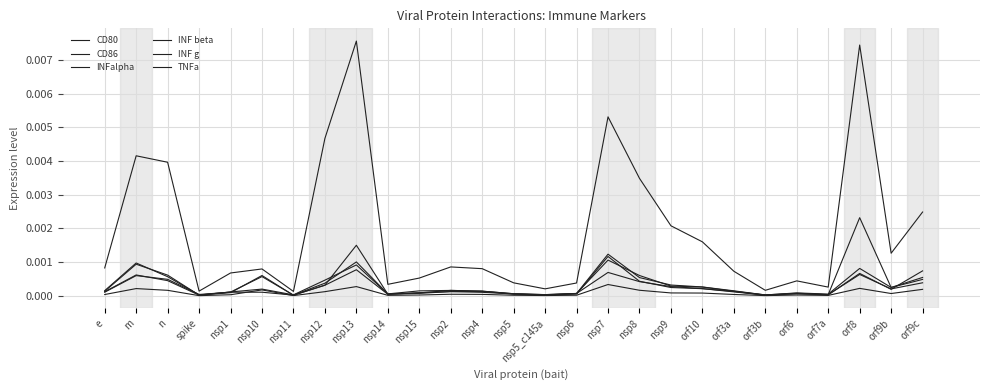

What is the label of the 12th point from the right?

nsp6